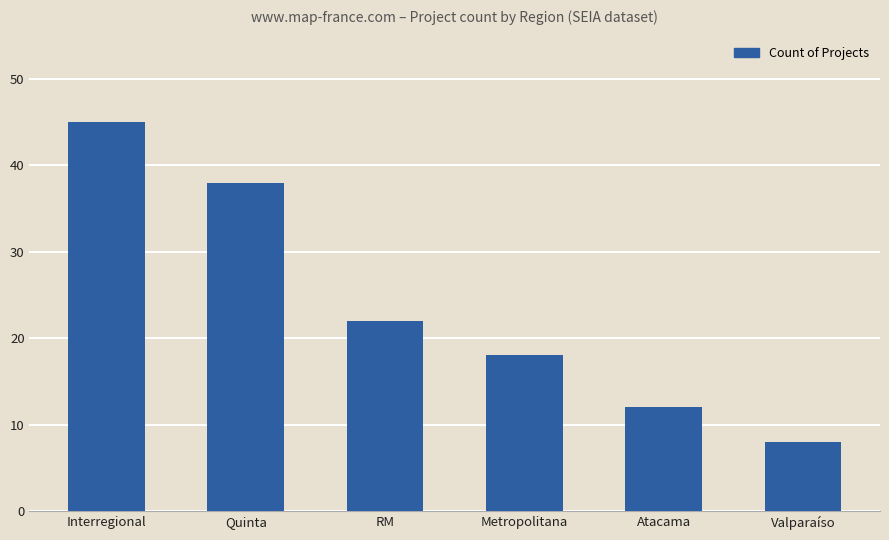

What is the difference between the maximum and minimum values?

37